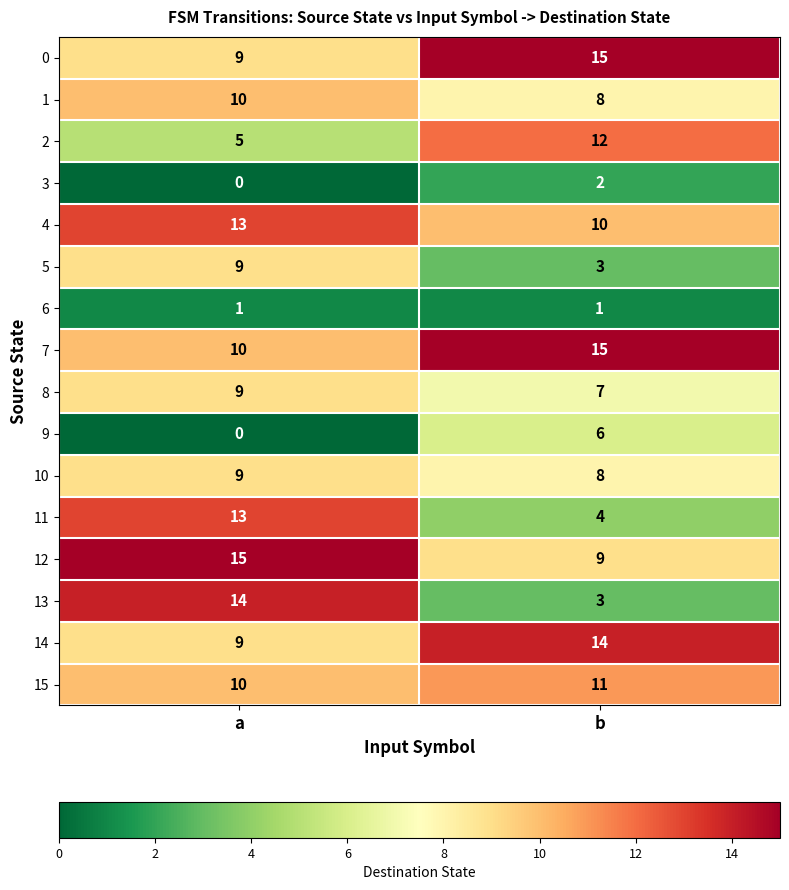

What is the difference between the highest and lowest values at b?

14